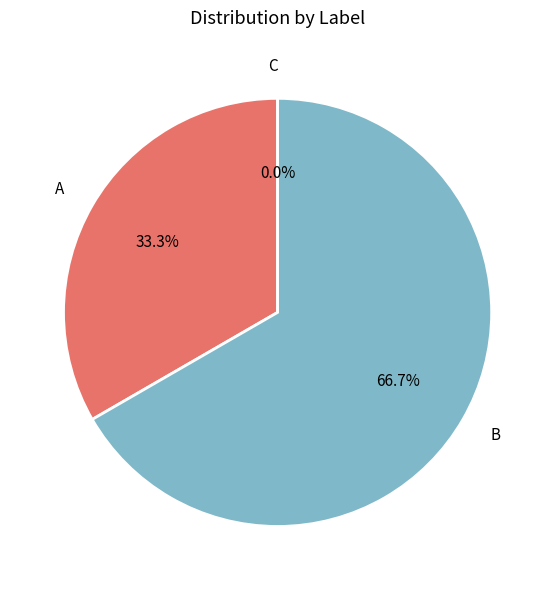

Does B represent more than half of the total?

Yes